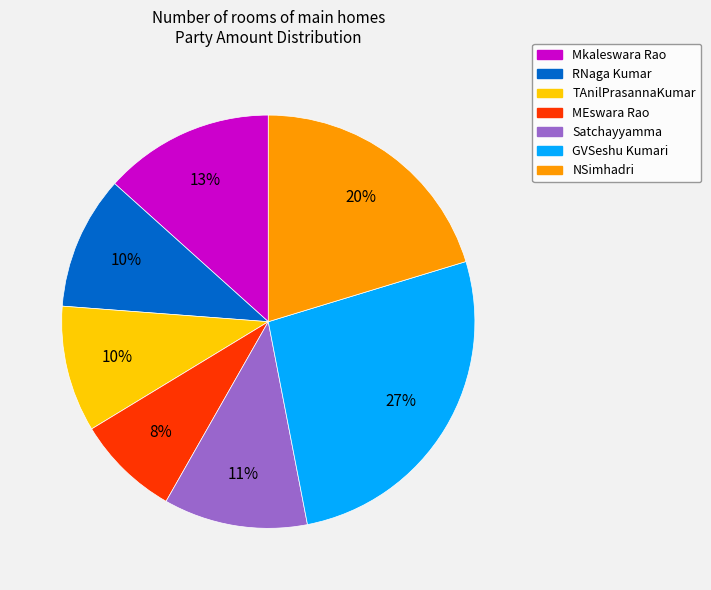

Is GVSeshu Kumari the majority of the pie?

No